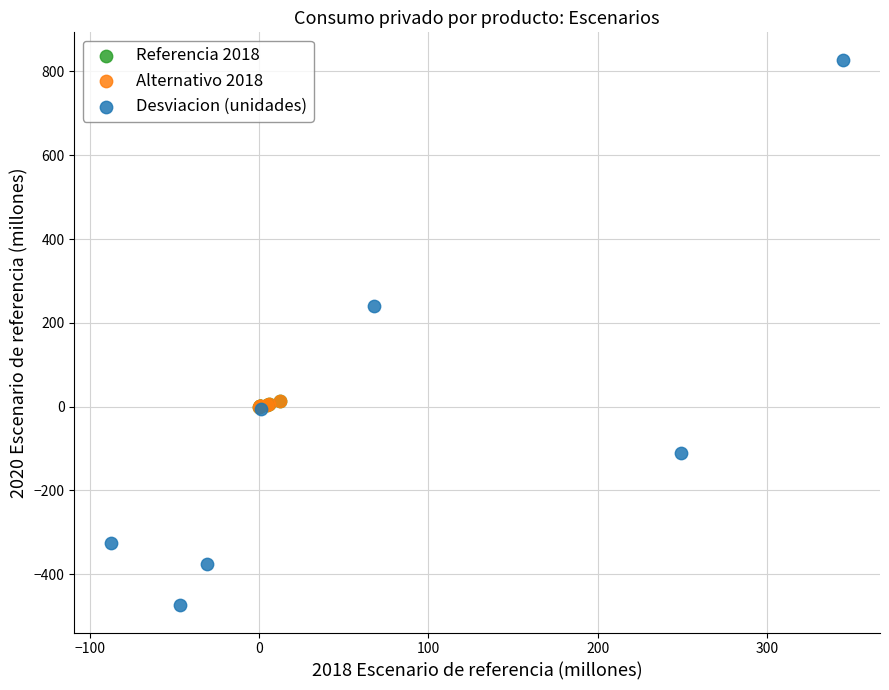

Which series contains the lowest Y value?

Desviacion (unidades)